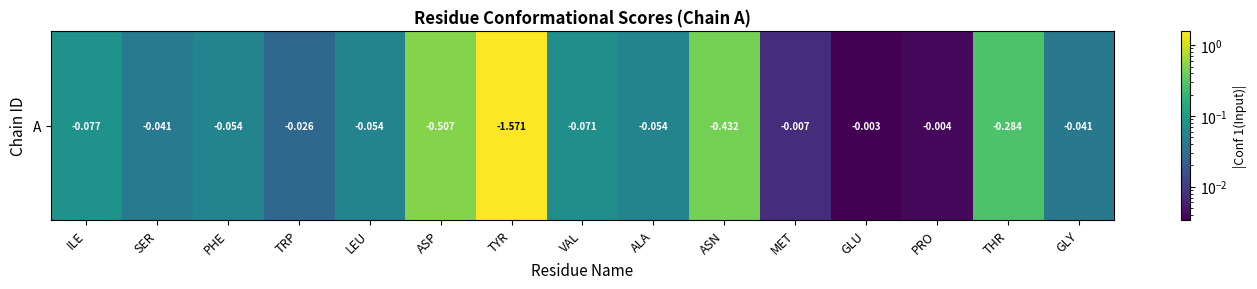

Rank the categories by value from highest to lowest.

TYR, ASP, ASN, THR, ILE, VAL, LEU, PHE, ALA, SER, GLY, TRP, MET, PRO, GLU